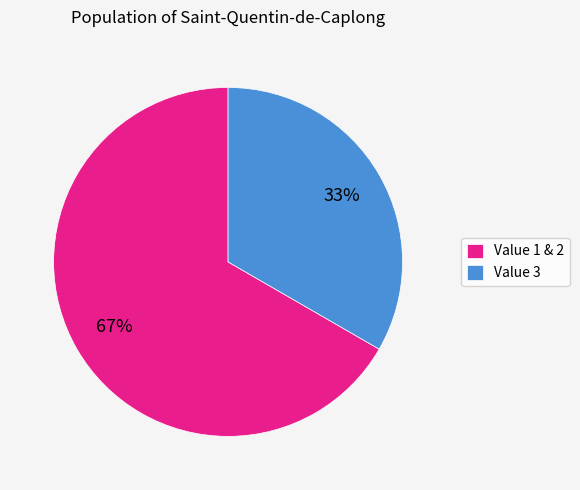

To the nearest percent, what percentage of the pie is Value 3?

33%